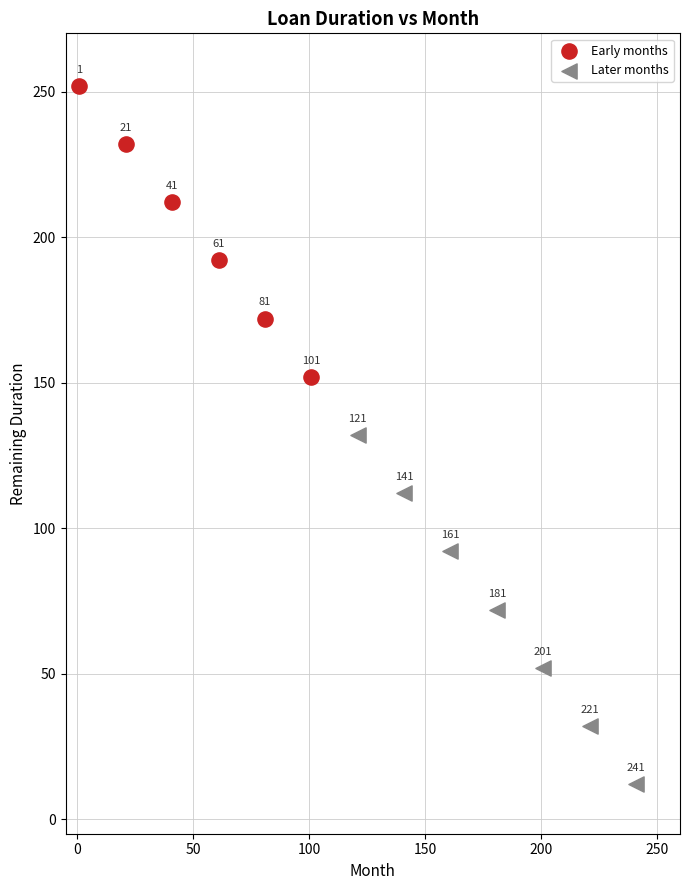

Which series reaches the minimum Y coordinate?

Later months